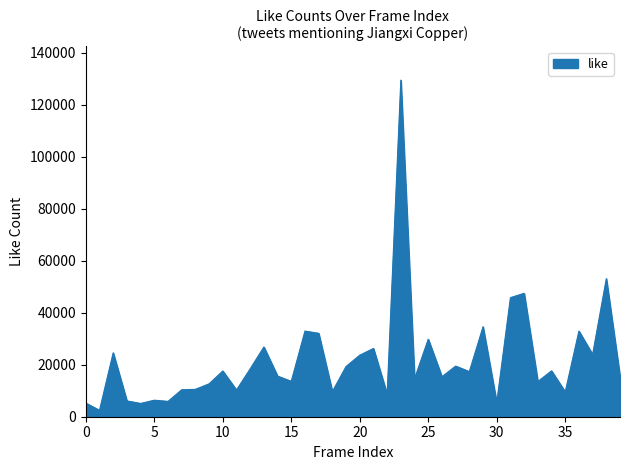

What is the sum of all values?

869678